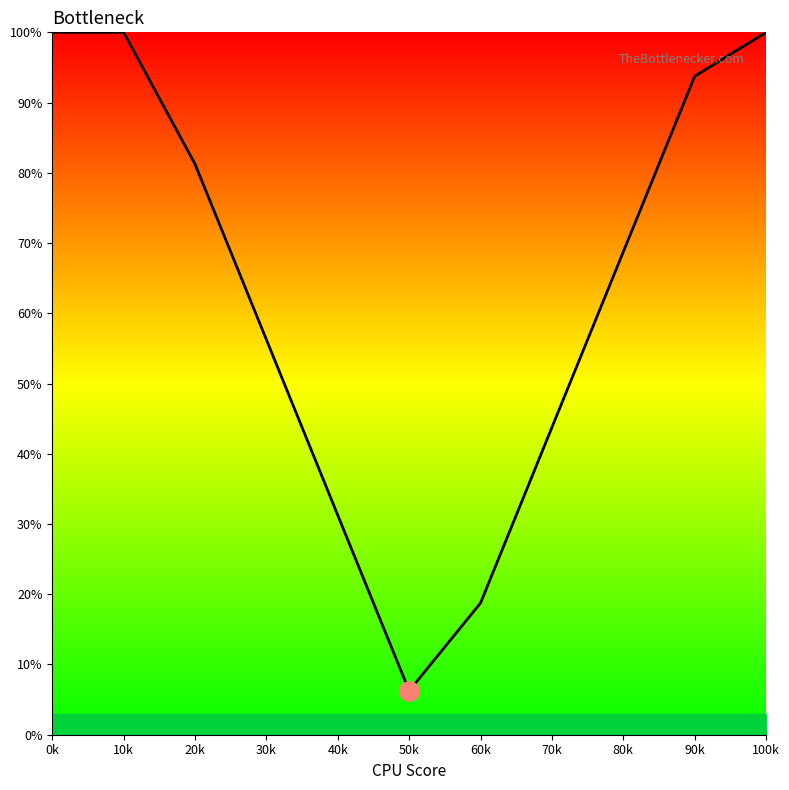

The value at 0k is 133.7. True or false?

False